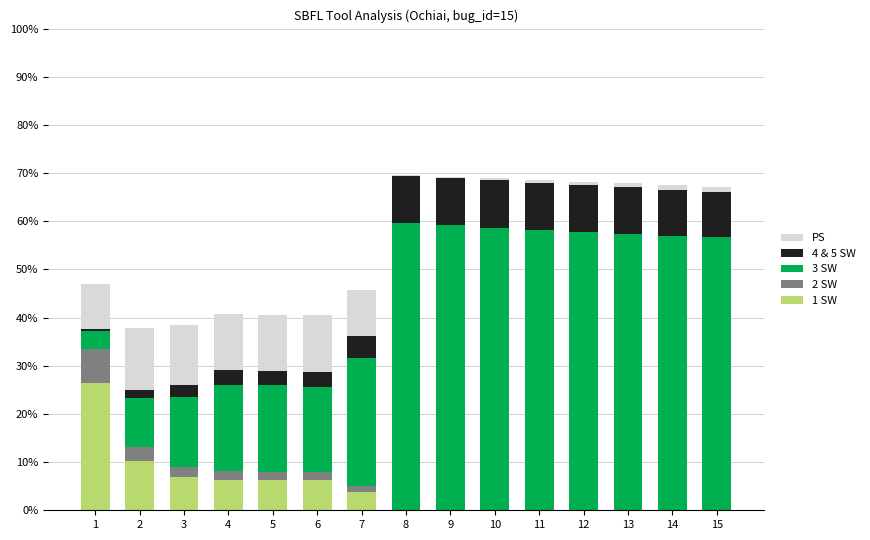

The value of 1 SW at 5 is 6.3. True or false?

True